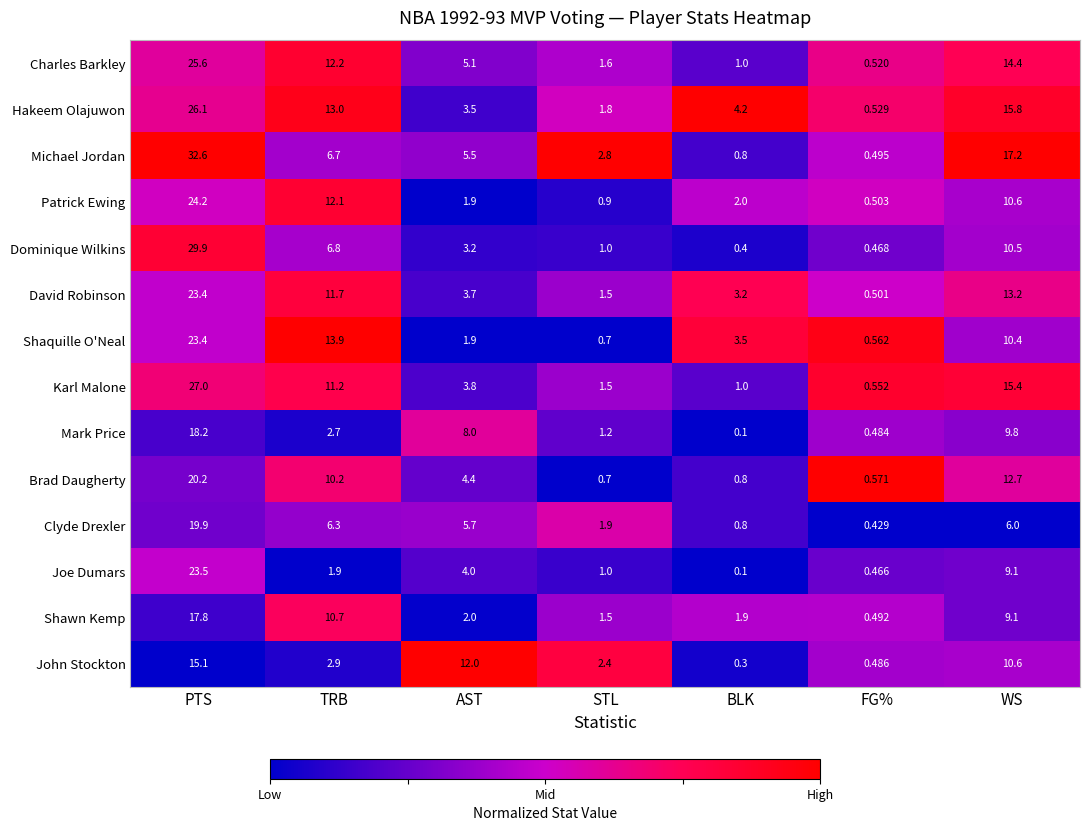

At which label is Hakeem Olajuwon closest to 13?

TRB